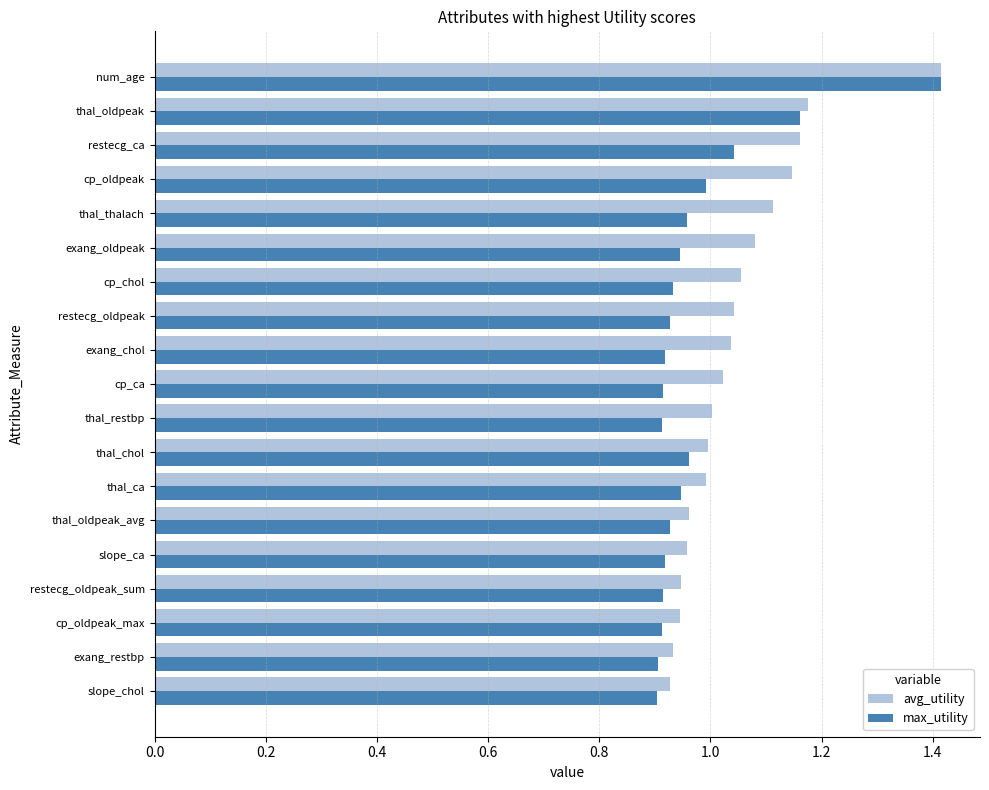

Rank the series by their average value, from lowest to highest.

max_utility, avg_utility